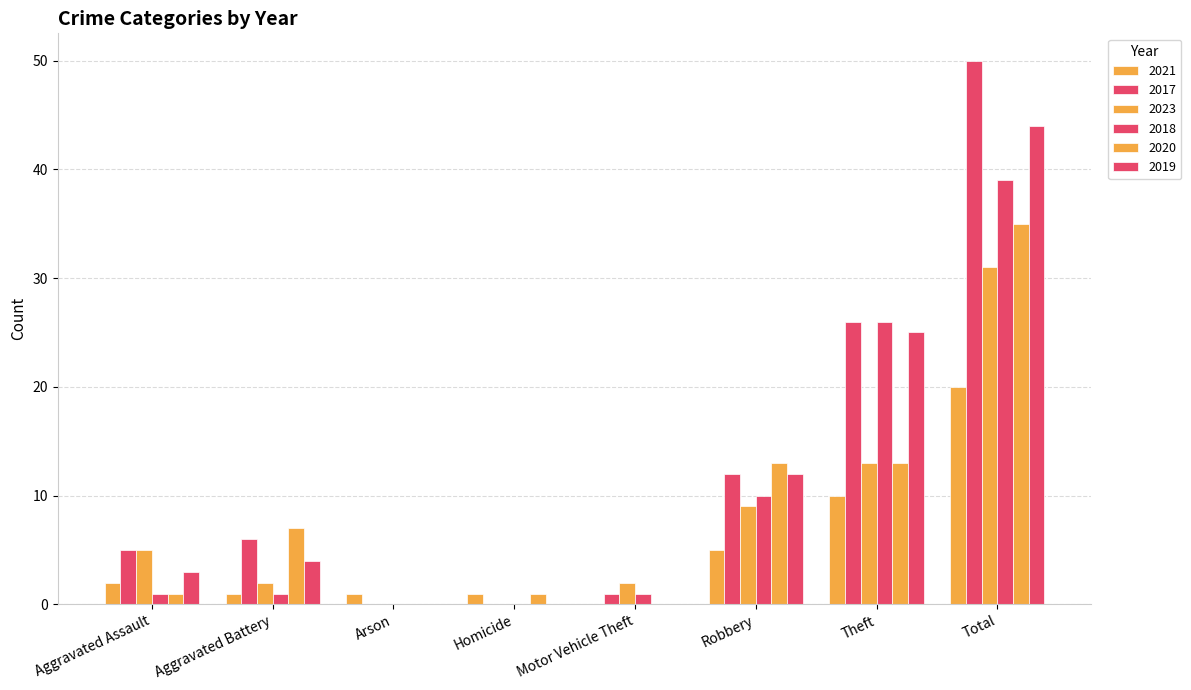

At which label is 2020 closest to 17?

Robbery